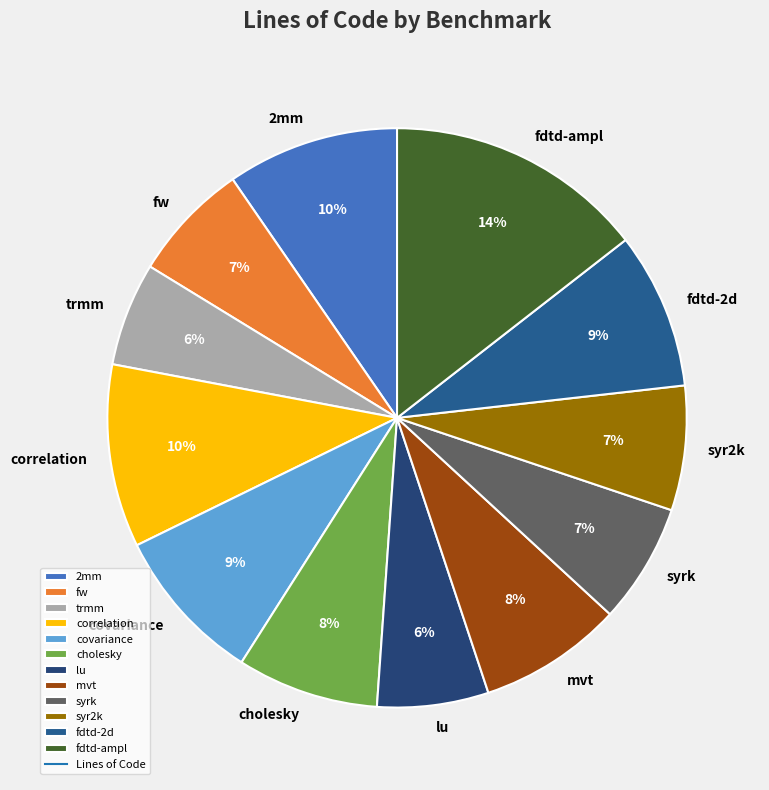

To the nearest percent, what is the difference between the fdtd-2d and fw slice percentages?

2%